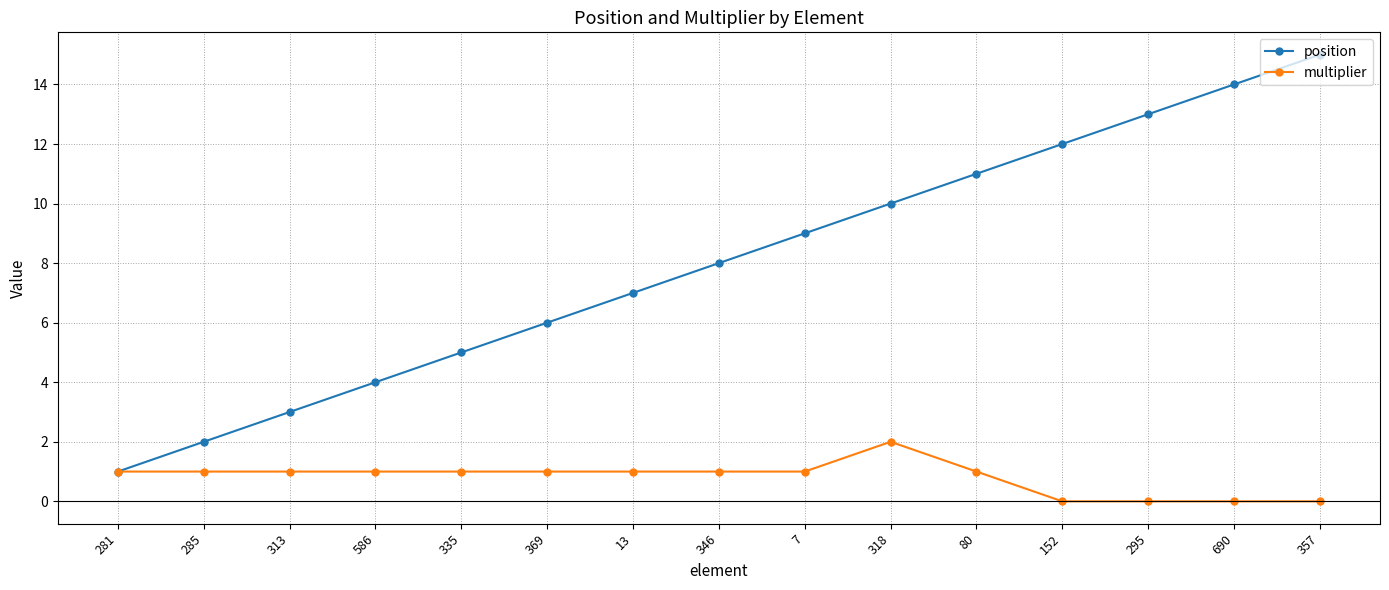

What is the total value across all series at 80?

12